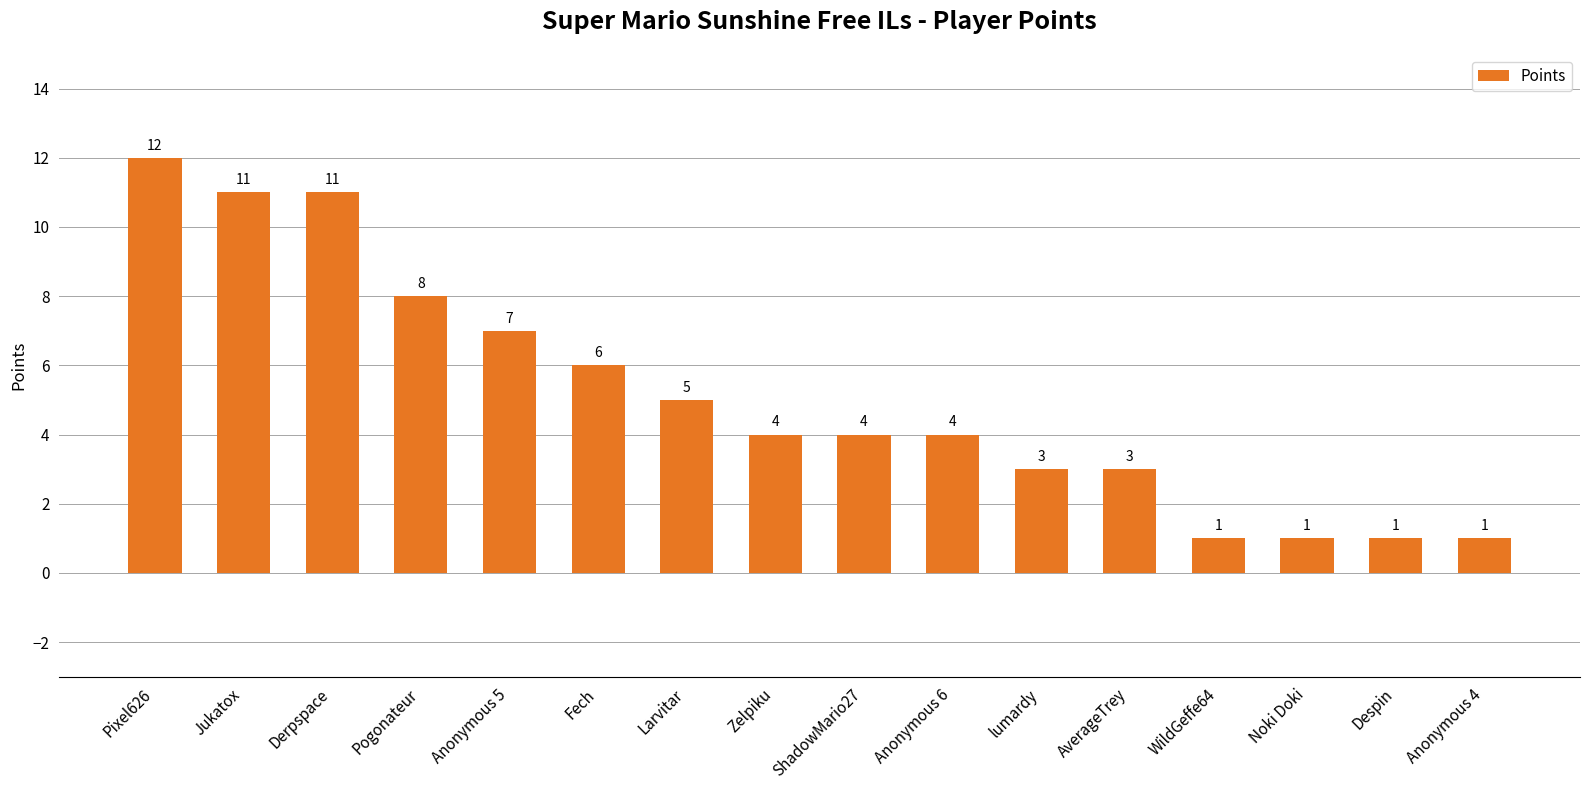

How many distinct data groups are displayed?

1